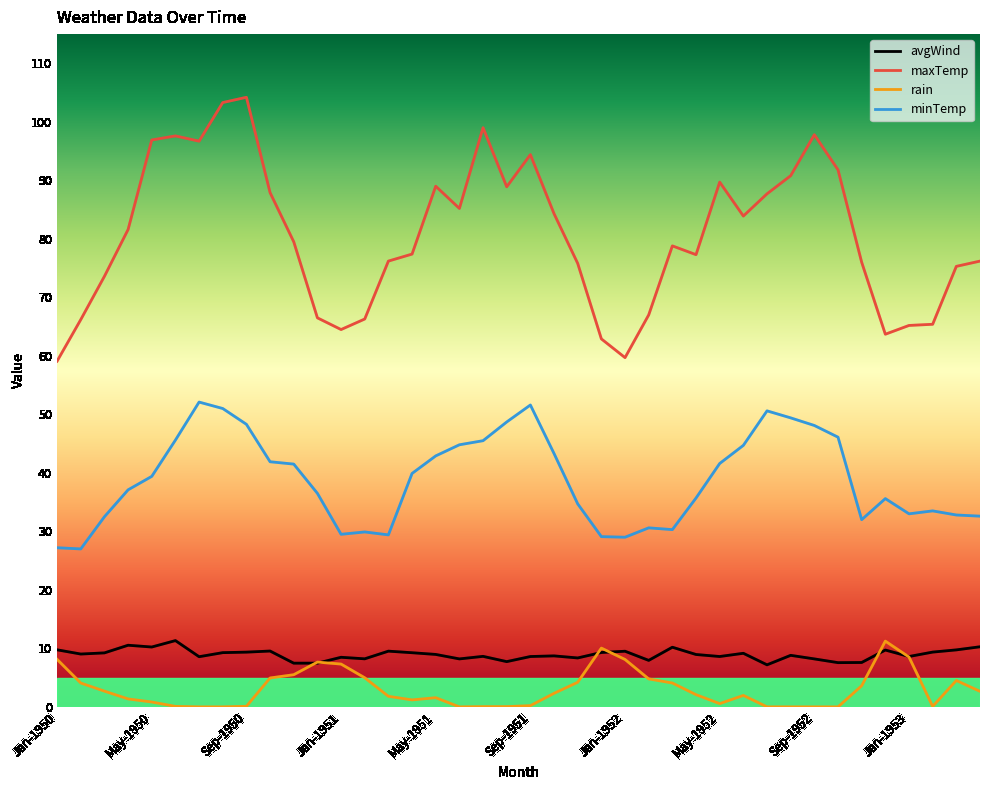

What are all the series names shown in the legend?

avgWind, maxTemp, rain, minTemp